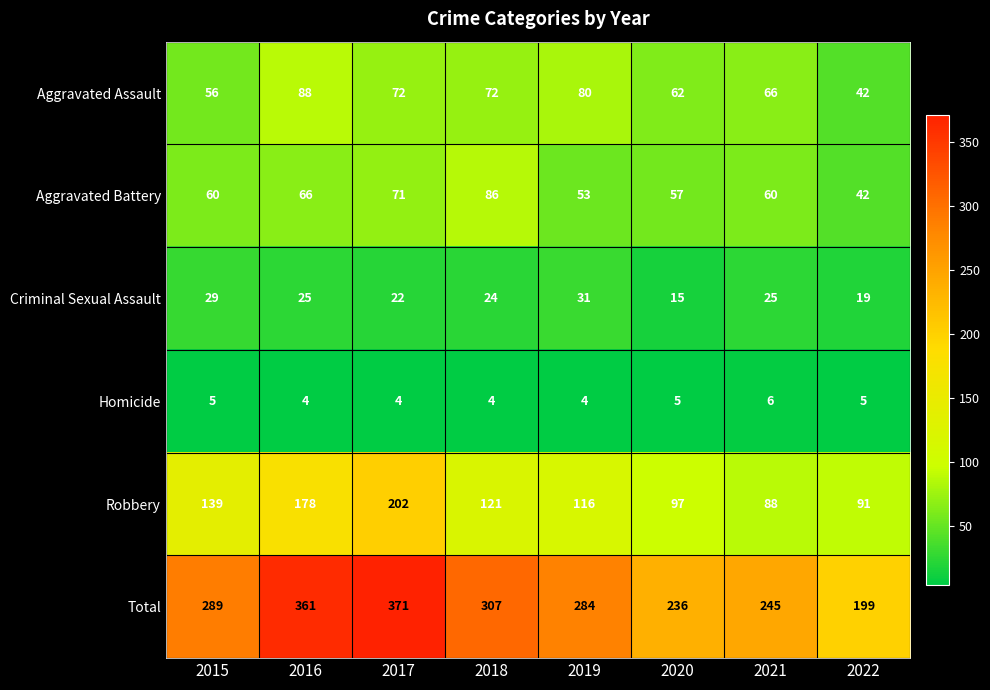

List the series in order of their peak value, lowest first.

Homicide, Criminal Sexual Assault, Aggravated Battery, Aggravated Assault, Robbery, Total